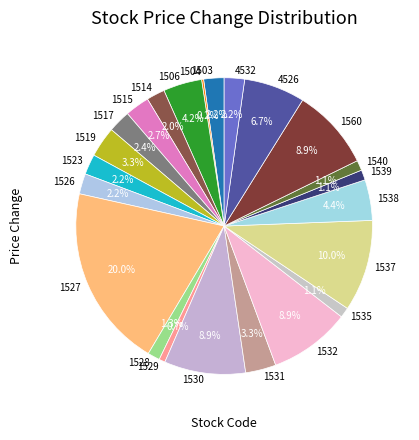

What is the largest slice in the pie chart?

1527